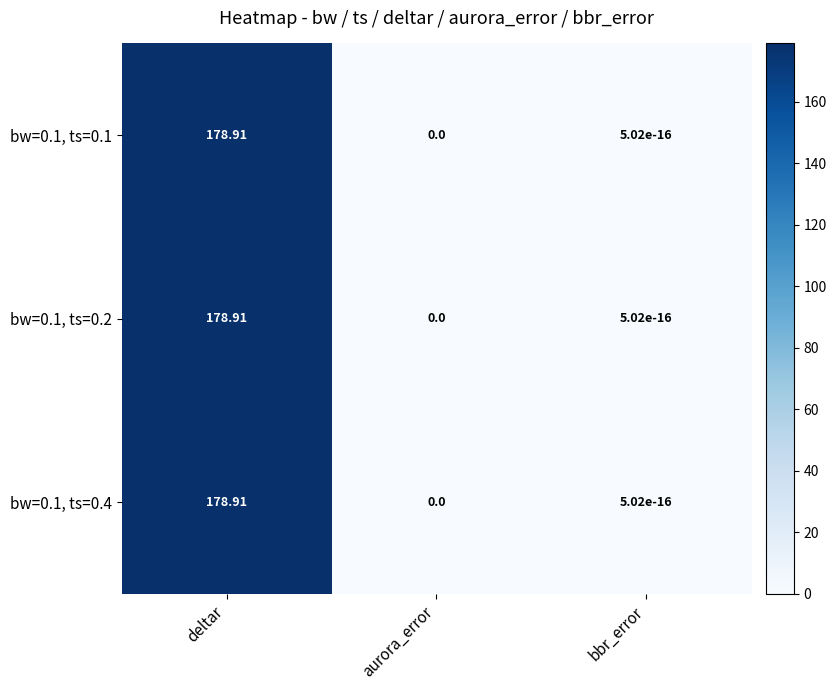

At which category is the sum across all series the highest?

deltar